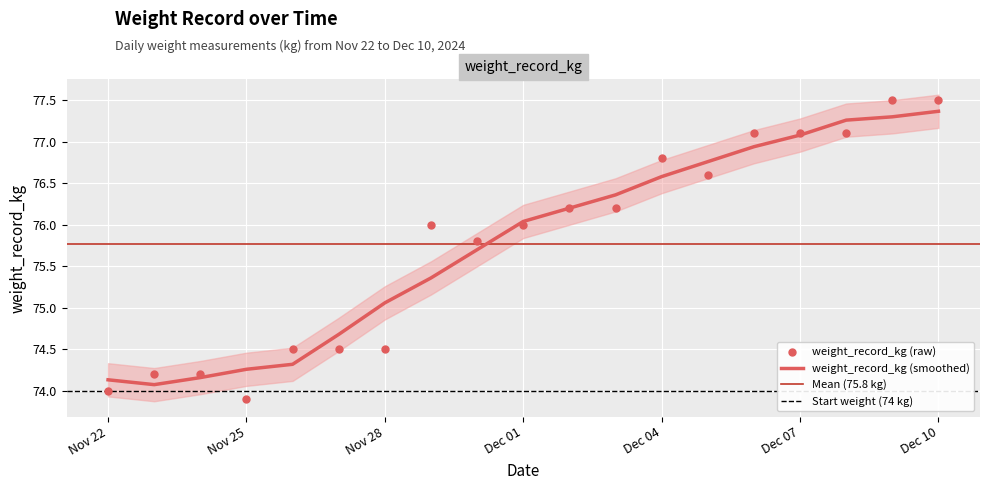

What is the change in value from 2024-11-26 to 2024-12-09?

+3.0